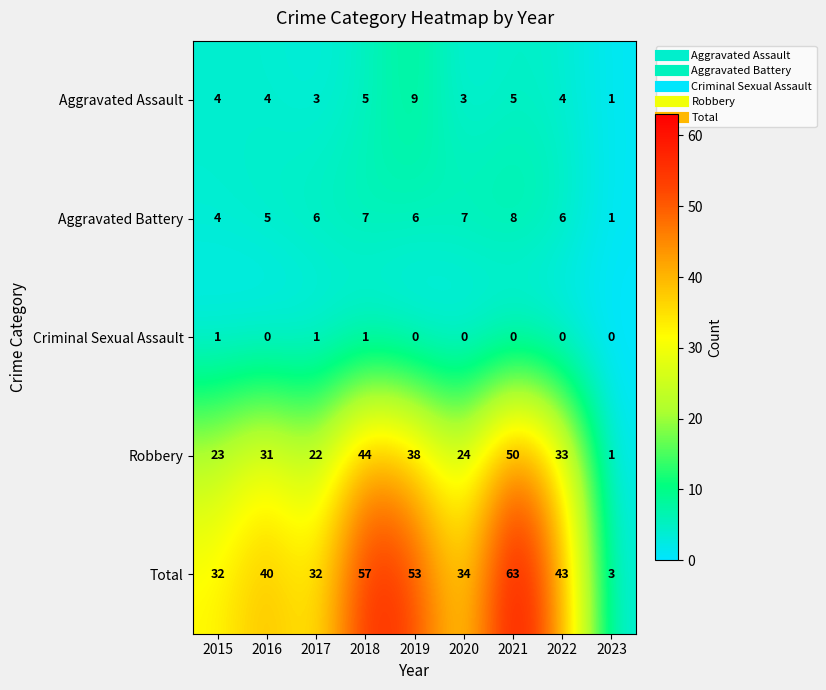

True or false: Aggravated Battery has a value of 11 at 2018.

False